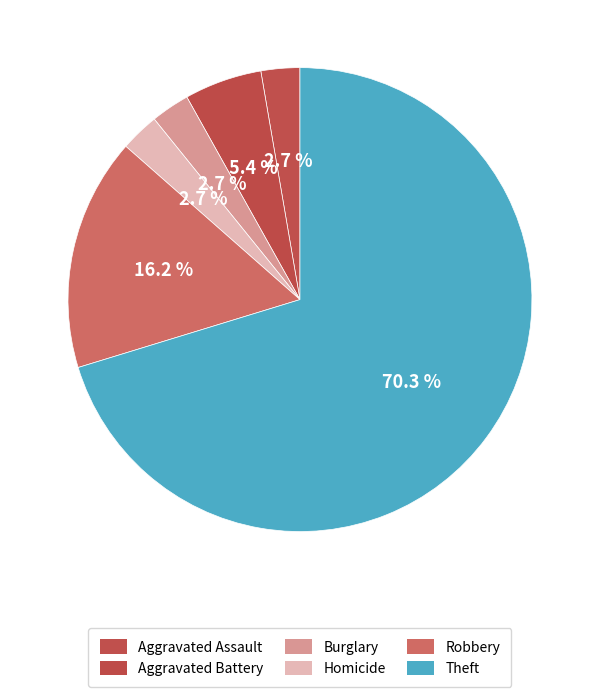

Count the number of slices in the pie.

6